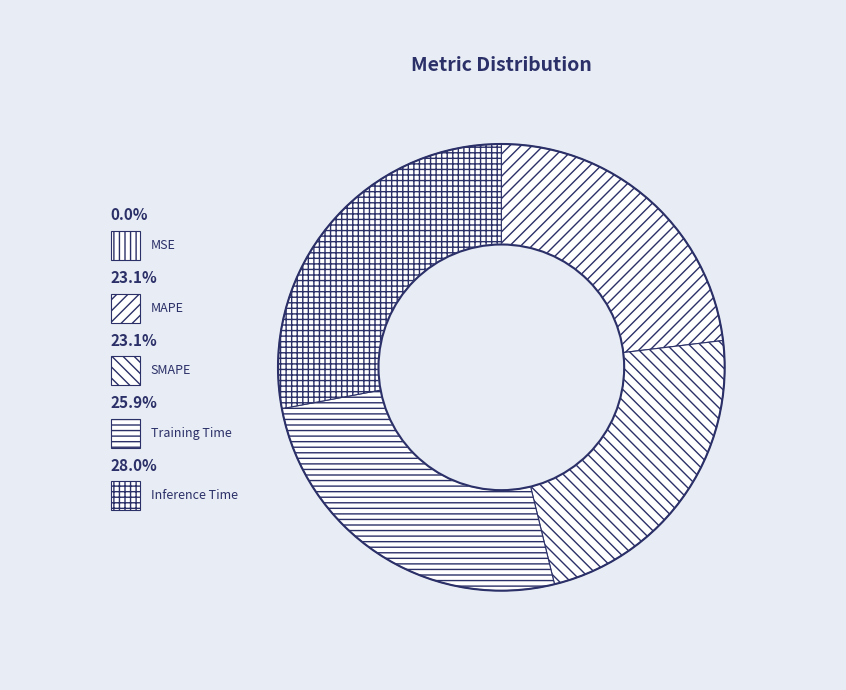

How much of the chart is everything except MAPE?

76.9%